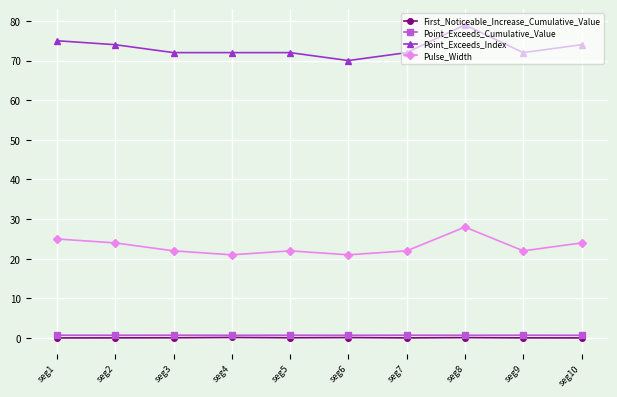

Read the Point_Exceeds_Index value at seg5.

72.0